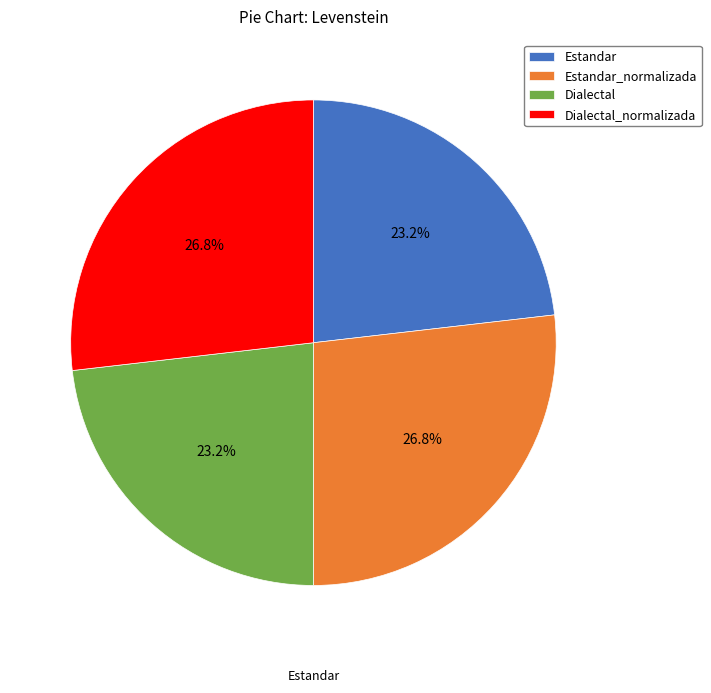

Is there a majority slice in this chart?

No